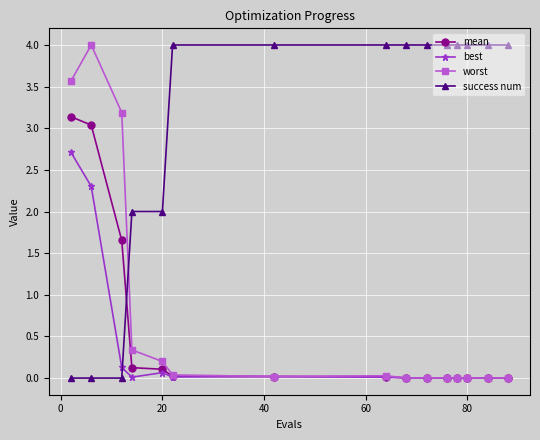

What is the maximum value for success num?

4.0